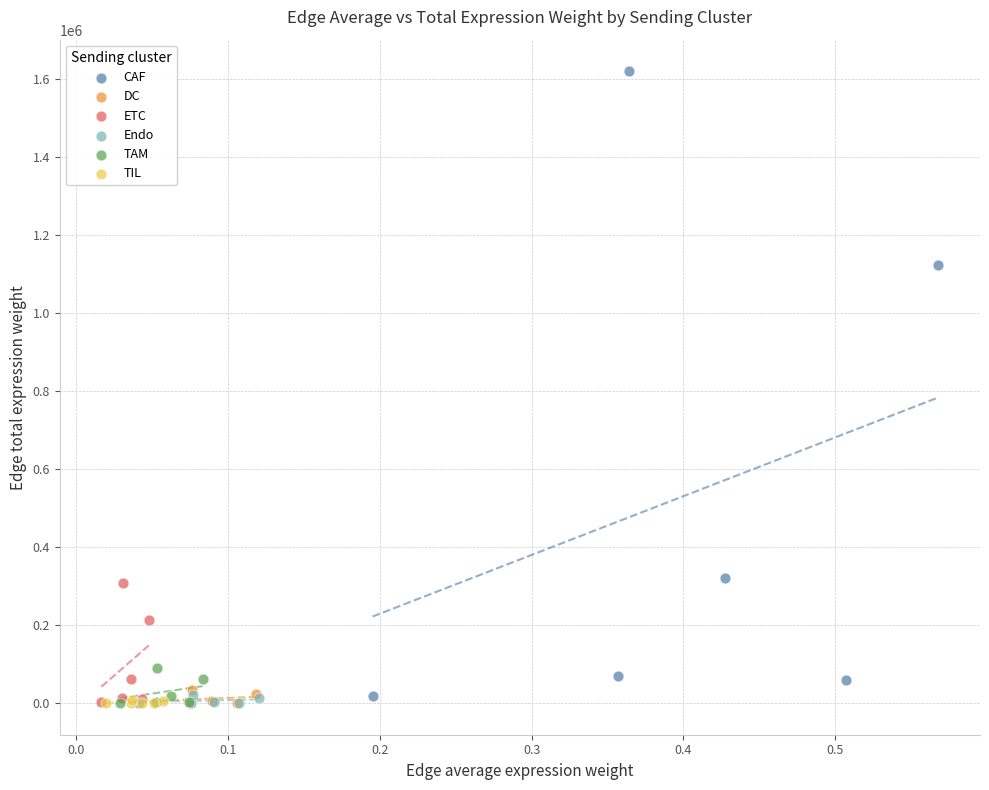

What are all the series names shown in the legend?

CAF, DC, ETC, Endo, TAM, TIL